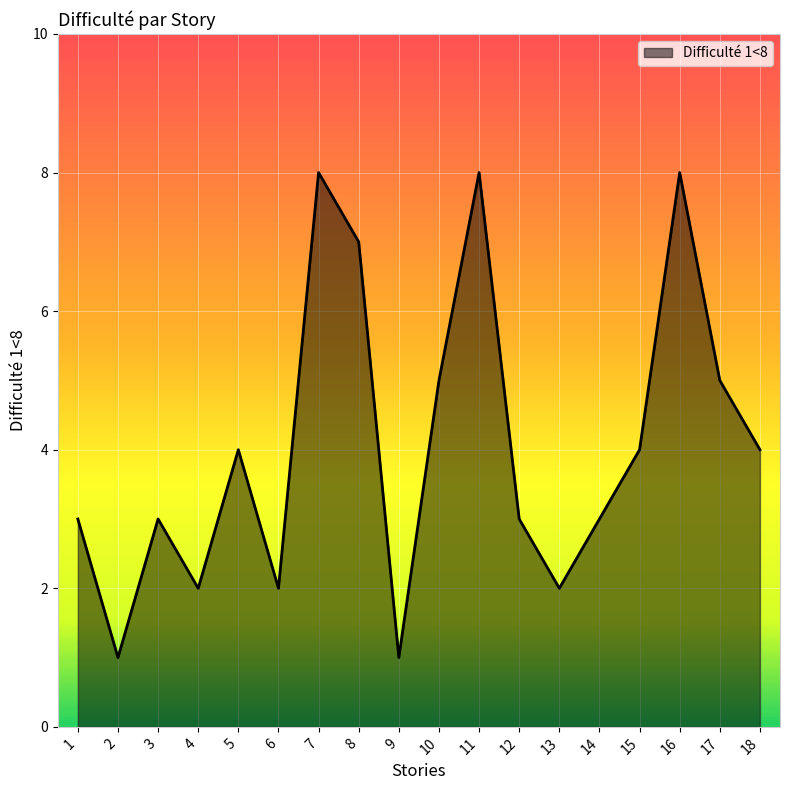

True or false: the data has more than 2 interior local peaks.

True